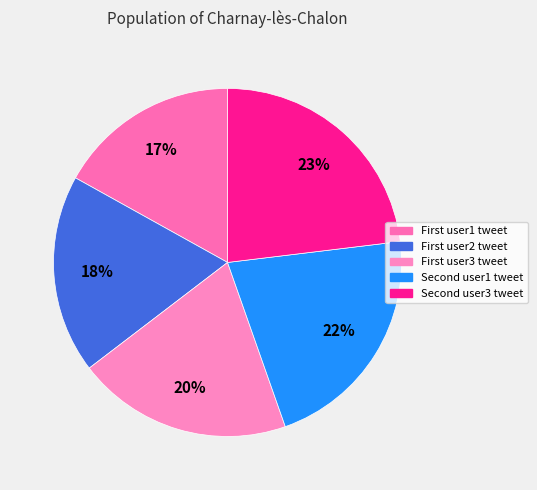

To the nearest percent, what is the average slice percentage?

20%